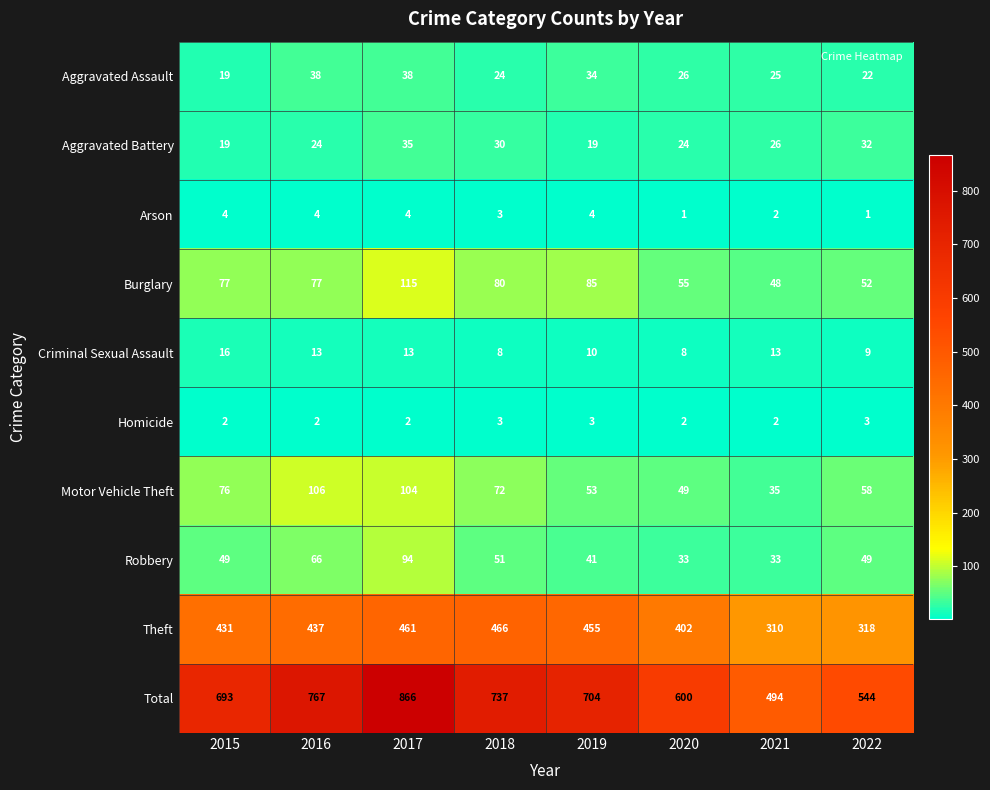

List the labels in order of Motor Vehicle Theft value, largest first.

2016, 2017, 2015, 2018, 2022, 2019, 2020, 2021